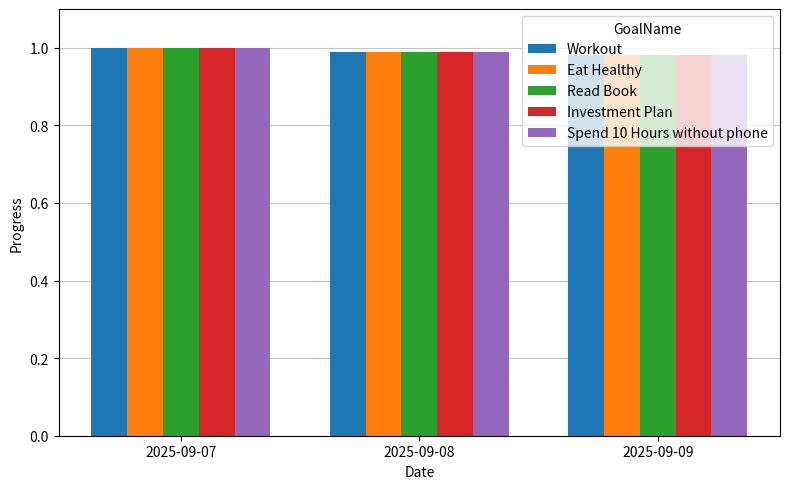

The value of Eat Healthy at 2025-09-07 is 1.5. True or false?

False